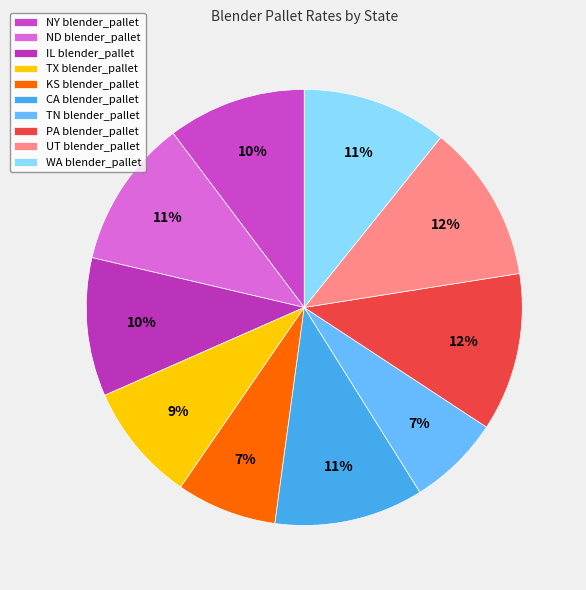

Is the sum of TN and NY greater than half?

No